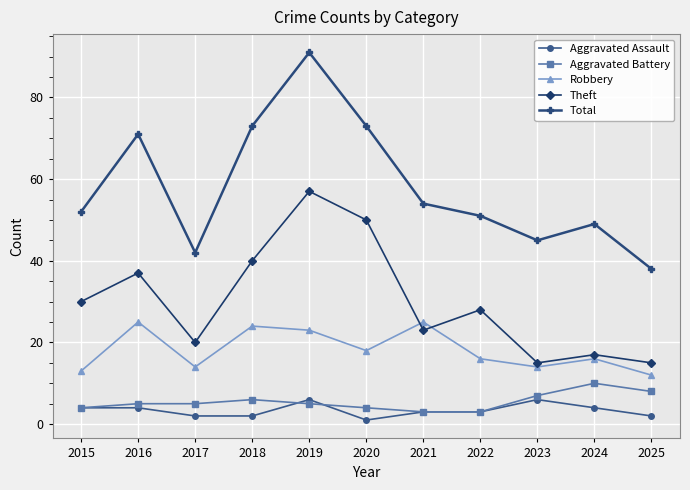

What is the greatest value displayed?

91